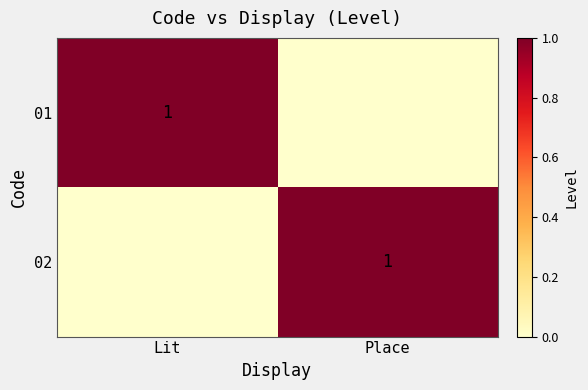

The value of 02 at Place is 1. True or false?

True